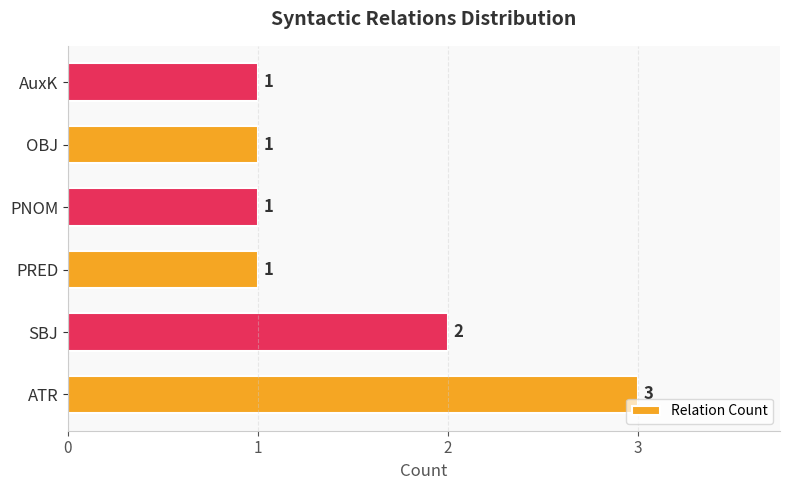

What is the difference between the second highest and second lowest values?

1